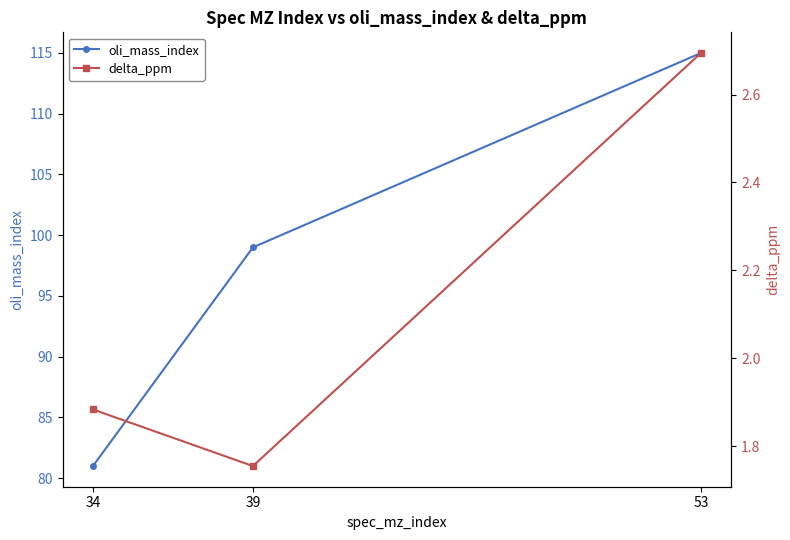

Is the value of delta_ppm at 34 greater than the value of oli_mass_index at 53?

No